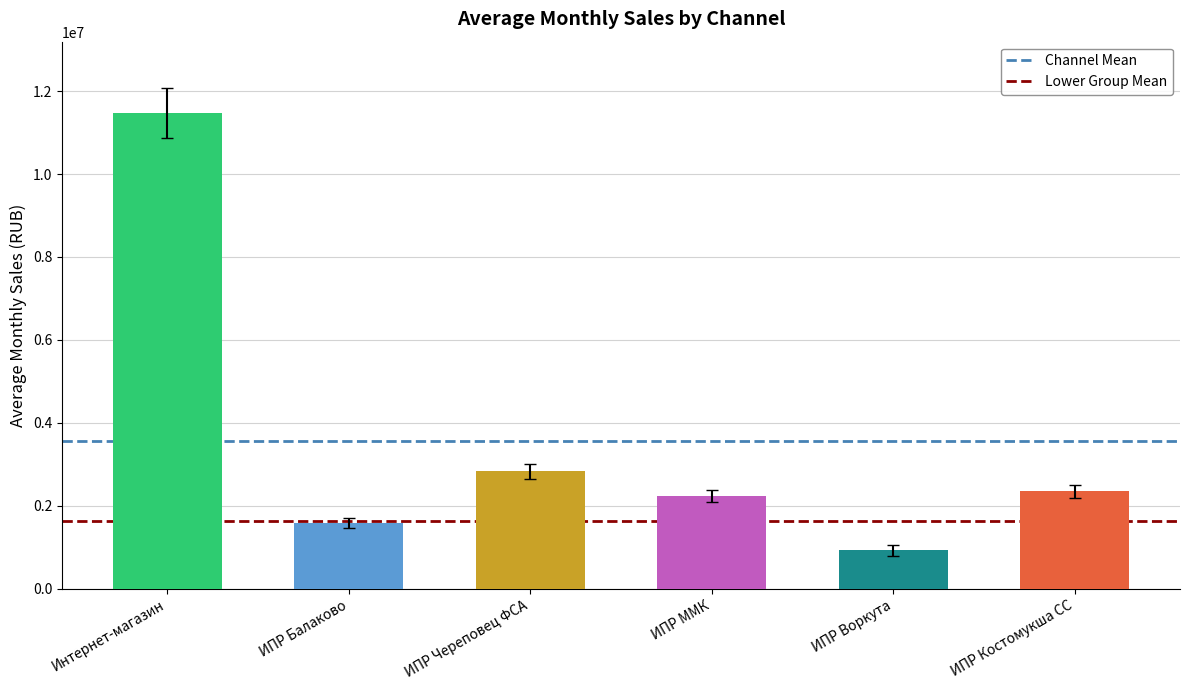

What is the label of the 4th bar from the right?

ИПР Череповец ФСА